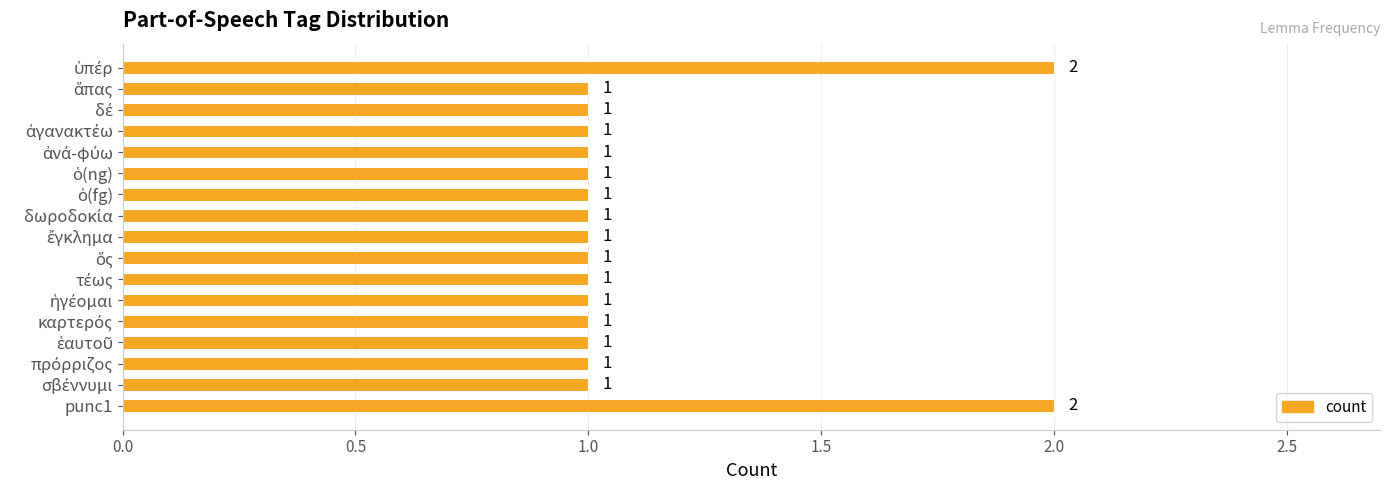

What is the label of the 17th bar from the top?

punc1